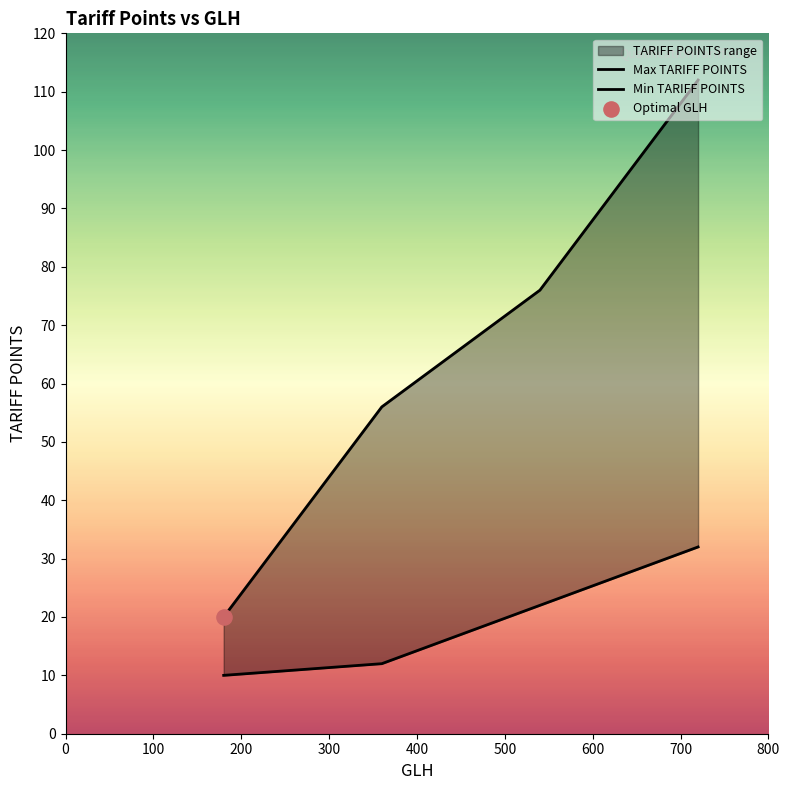

Is the value of Max TARIFF POINTS at 0 greater than the value of Min TARIFF POINTS at 300?

No